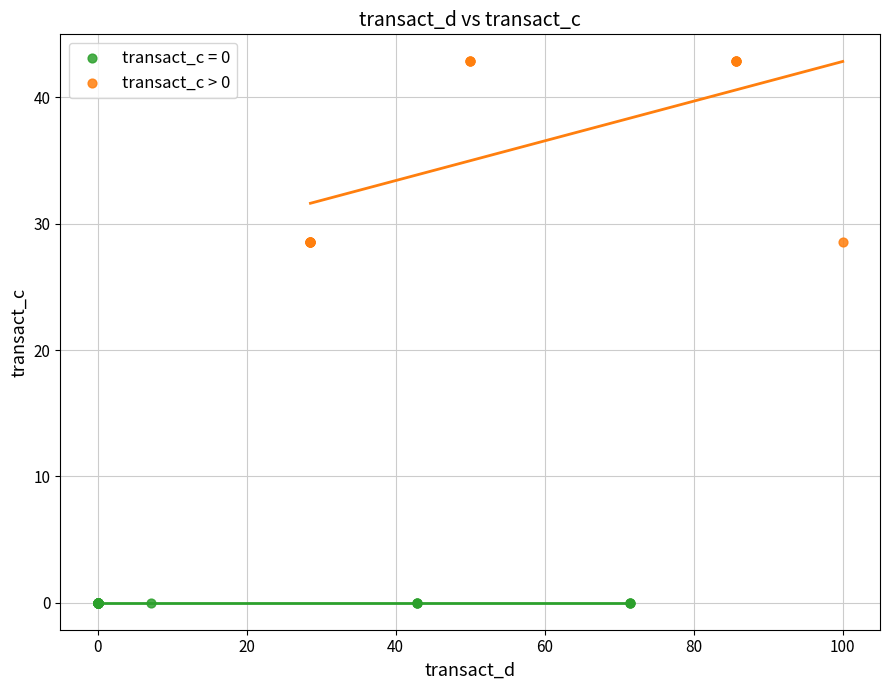

Which series reaches the maximum Y coordinate?

transact_c > 0